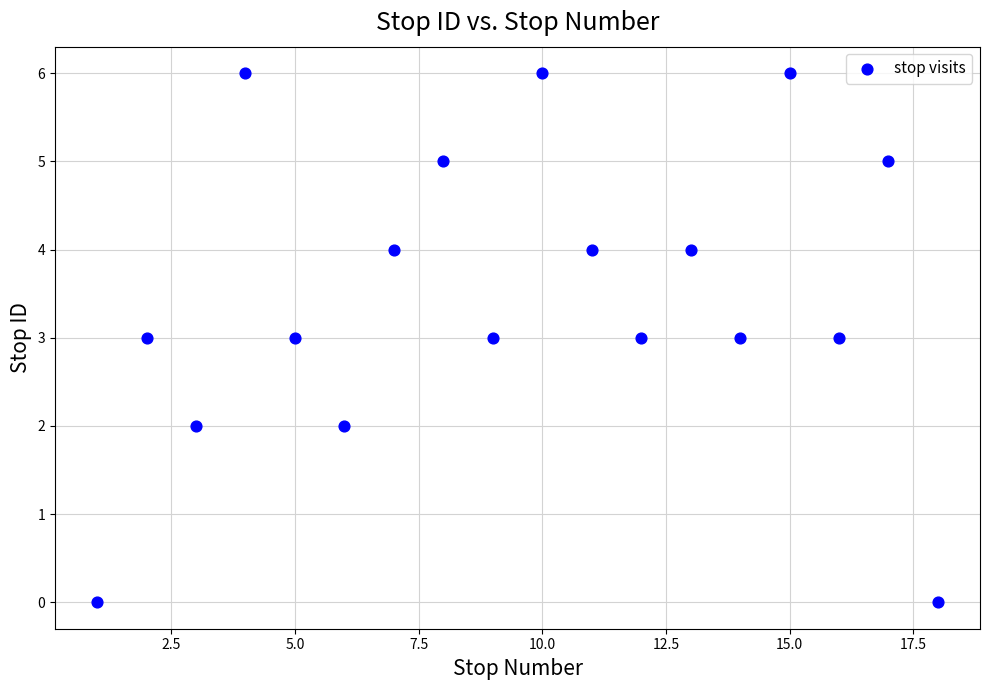

What is the range of X values (max minus min)?

17